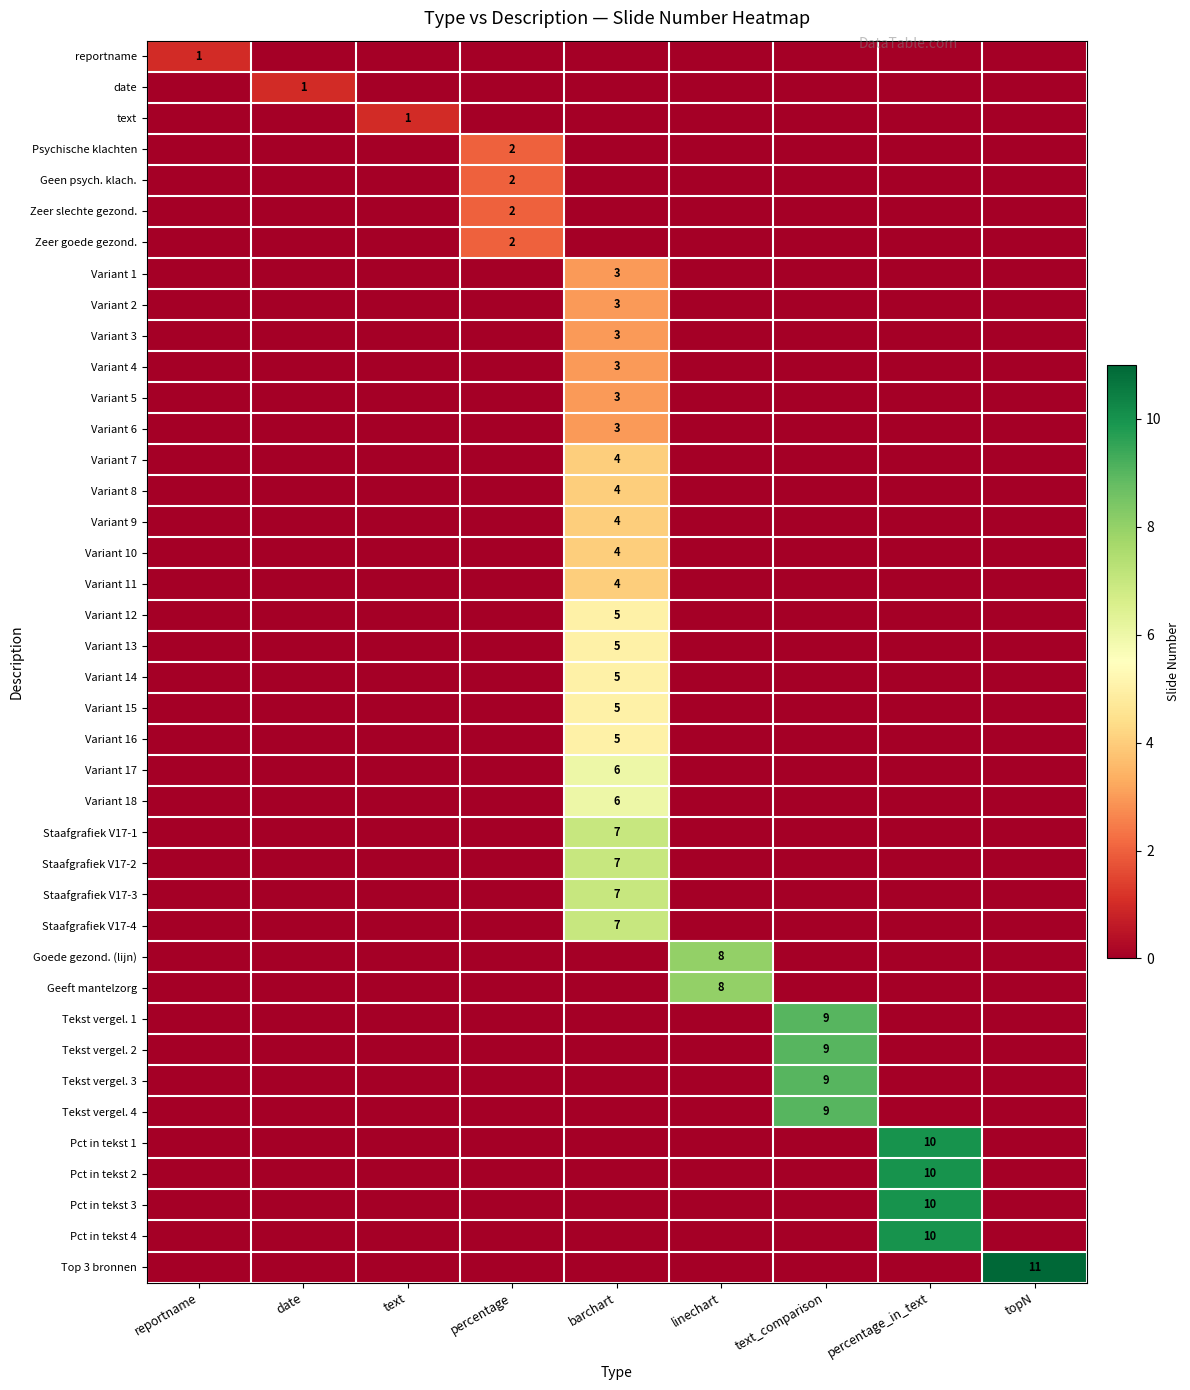

Which category has the lowest value across all series?

date